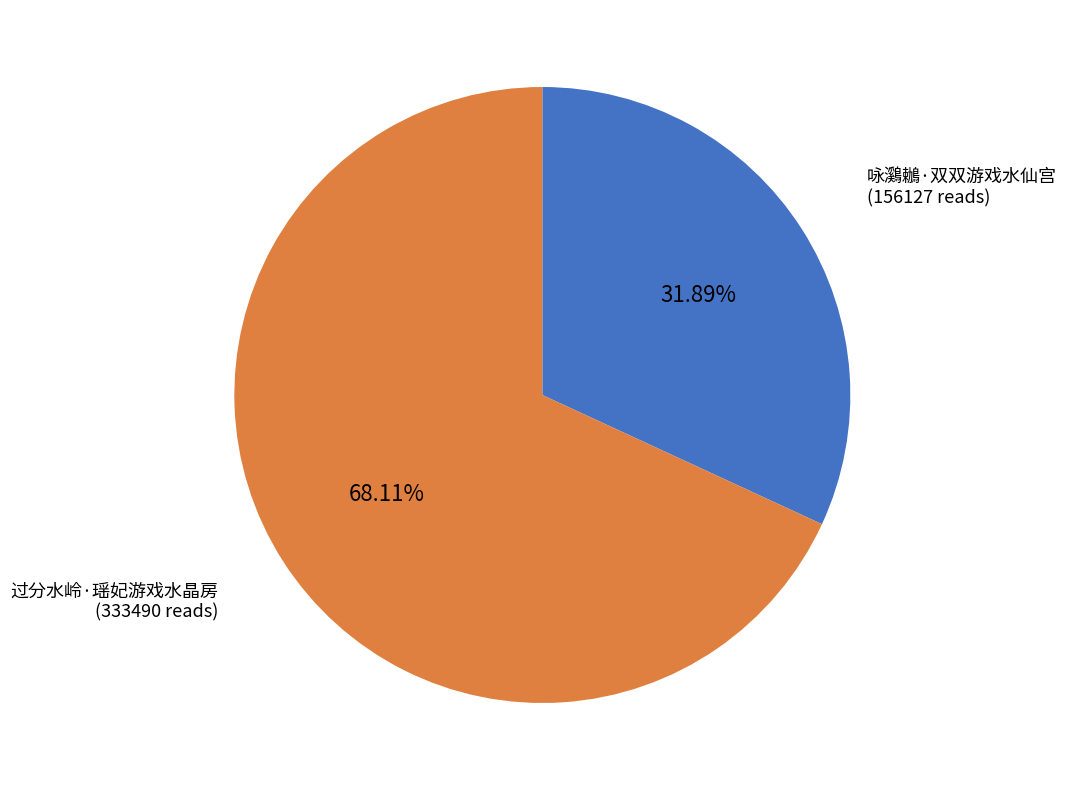

To the nearest percent, what portion does 咏鸂鶒·双双游戏水仙宫 represent?

32%